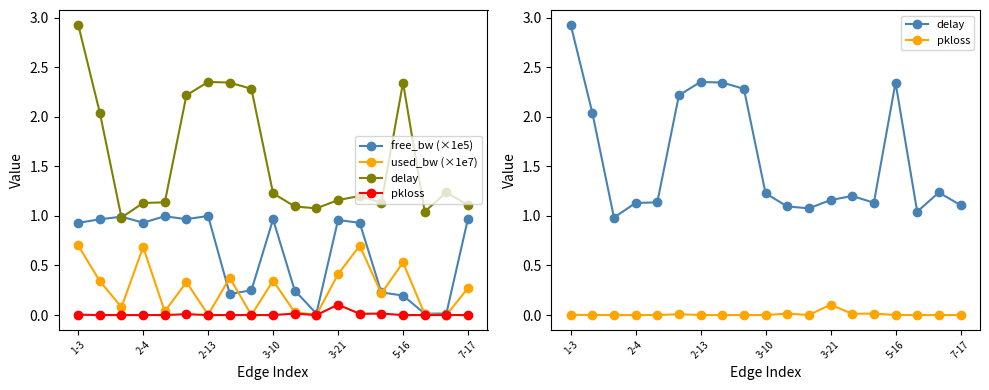

Count the number of categories in the chart.

19